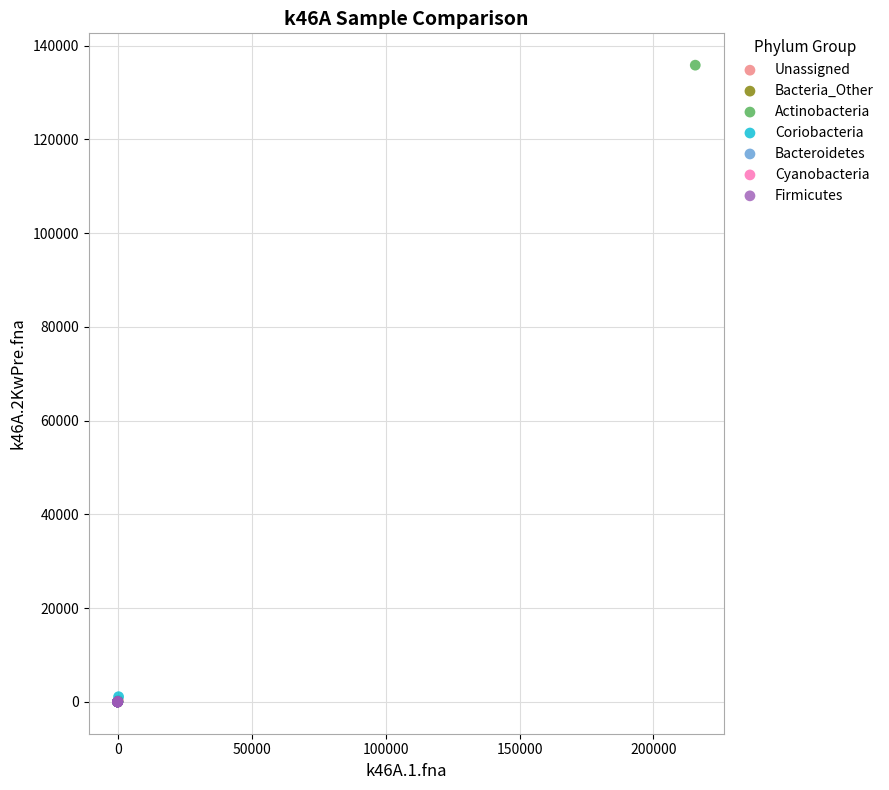

What are all the series names shown in the legend?

Unassigned, Bacteria_Other, Actinobacteria, Coriobacteria, Bacteroidetes, Cyanobacteria, Firmicutes